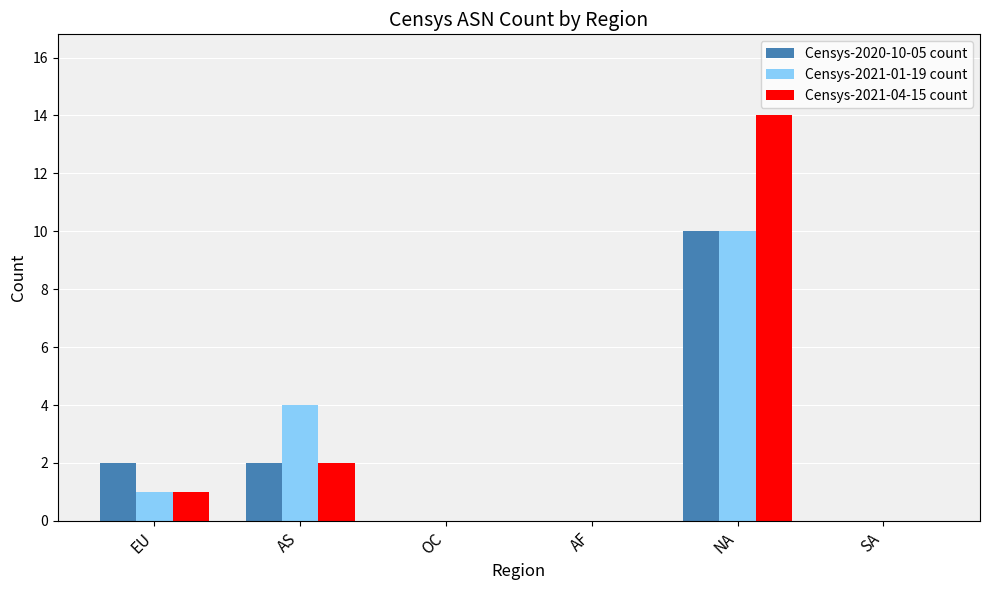

Which series has the largest total across all categories?

Censys-2021-04-15 count